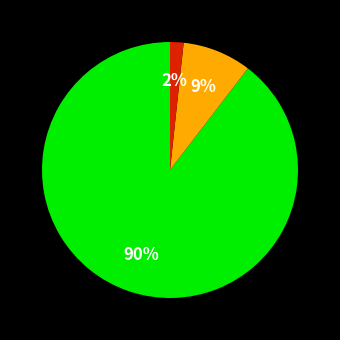

Is there any slice that represents more than half of the pie?

Yes